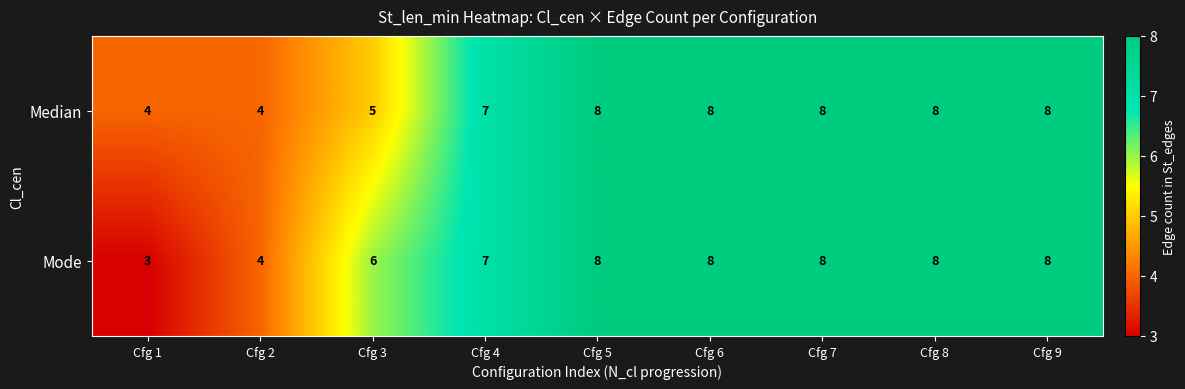

Is the value of Median at Cfg 2 greater than the value of Mode at Cfg 4?

No